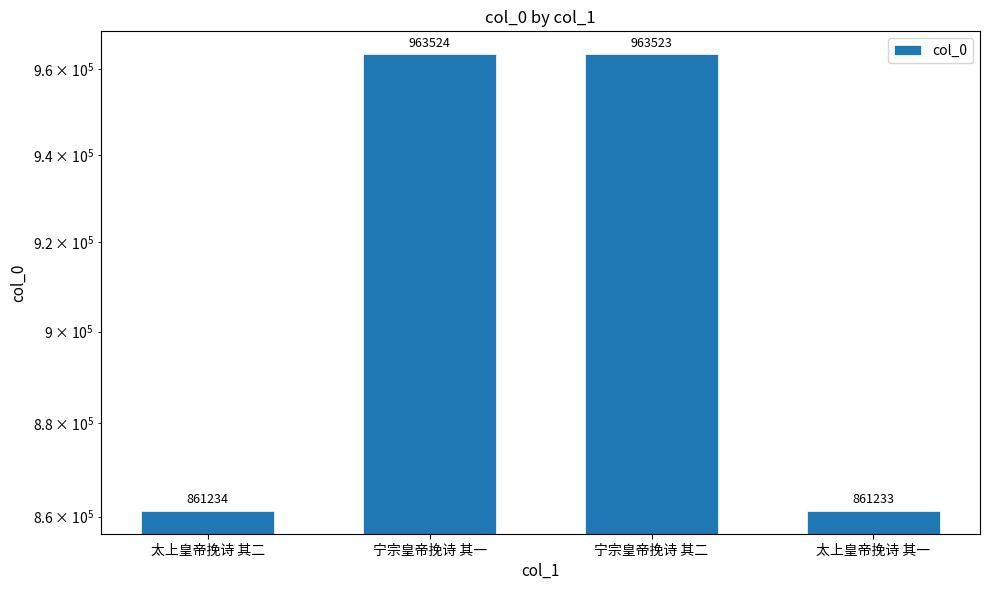

Rank the categories by value from highest to lowest.

宁宗皇帝挽诗 其一, 宁宗皇帝挽诗 其二, 太上皇帝挽诗 其二, 太上皇帝挽诗 其一